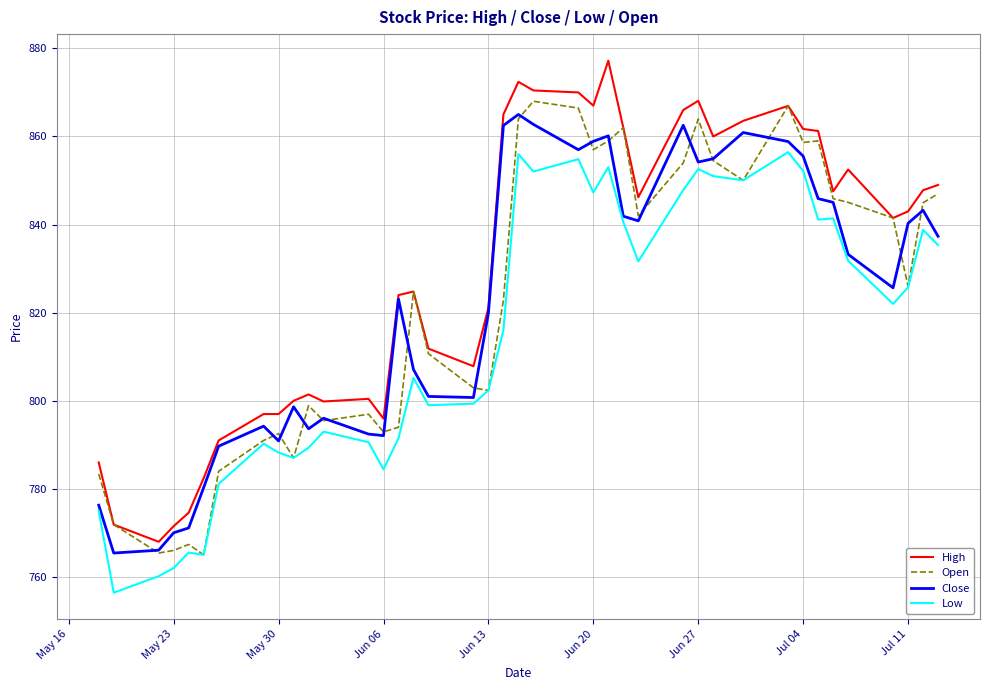

Which series has the largest total across all categories?

High